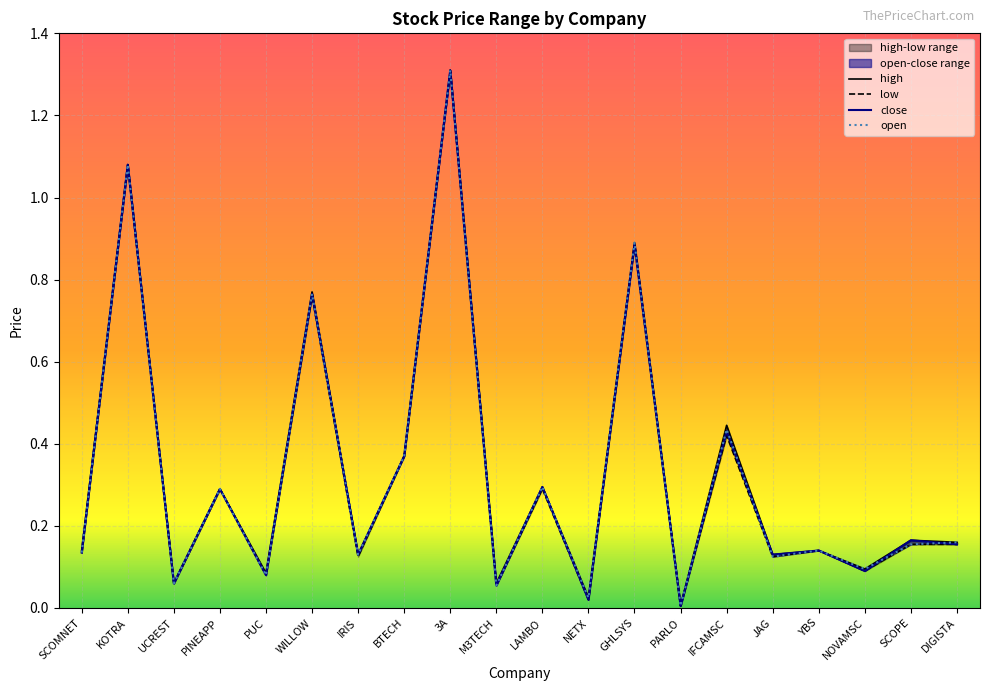

What is the greatest value displayed?

1.3